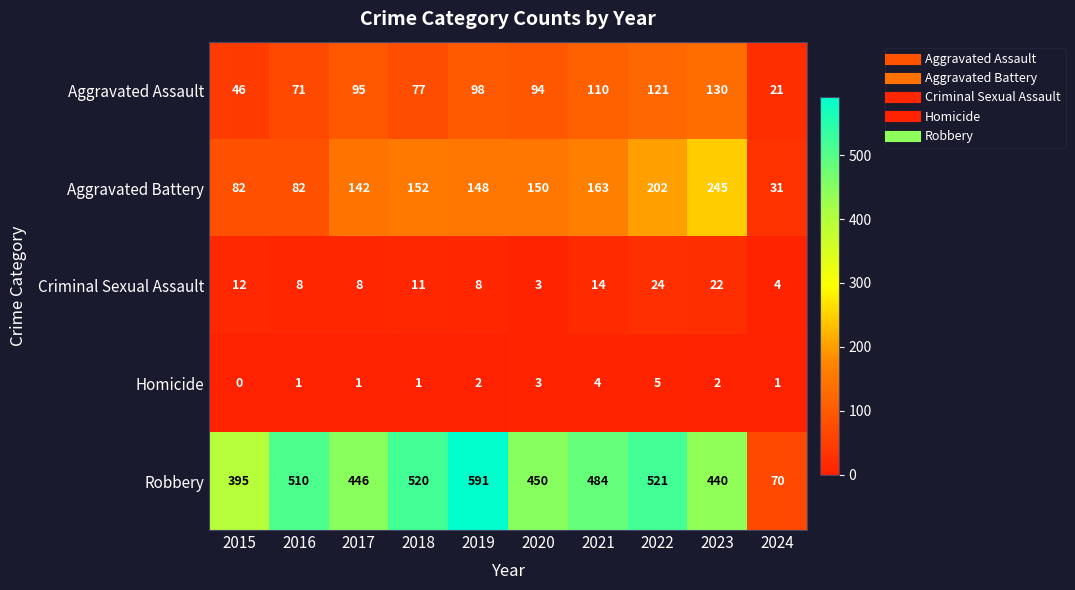

The Criminal Sexual Assault series shows 10 at 2023. True or false?

False